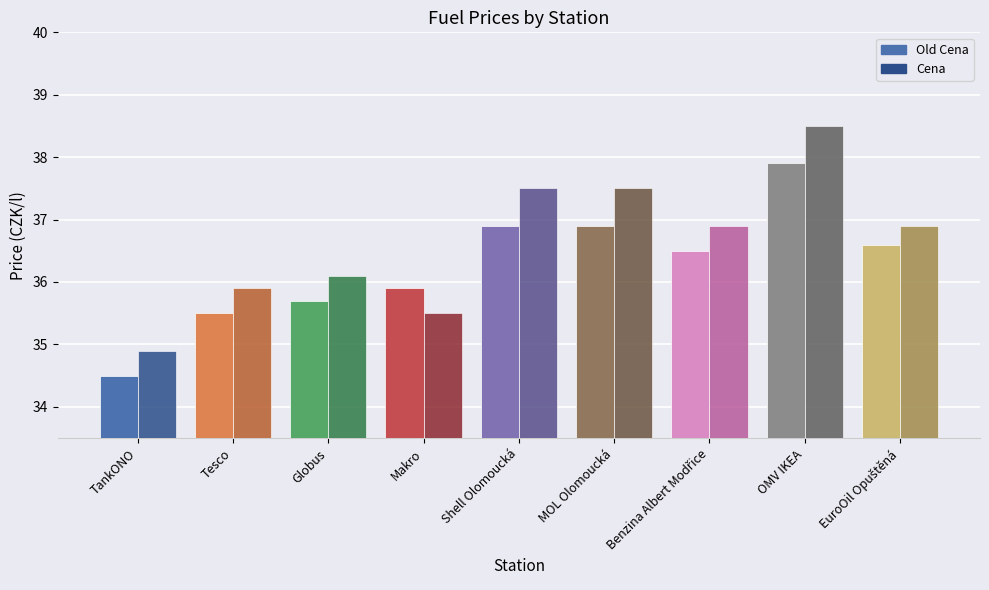

What is the spread (max minus min) of values at TankONO?

0.4